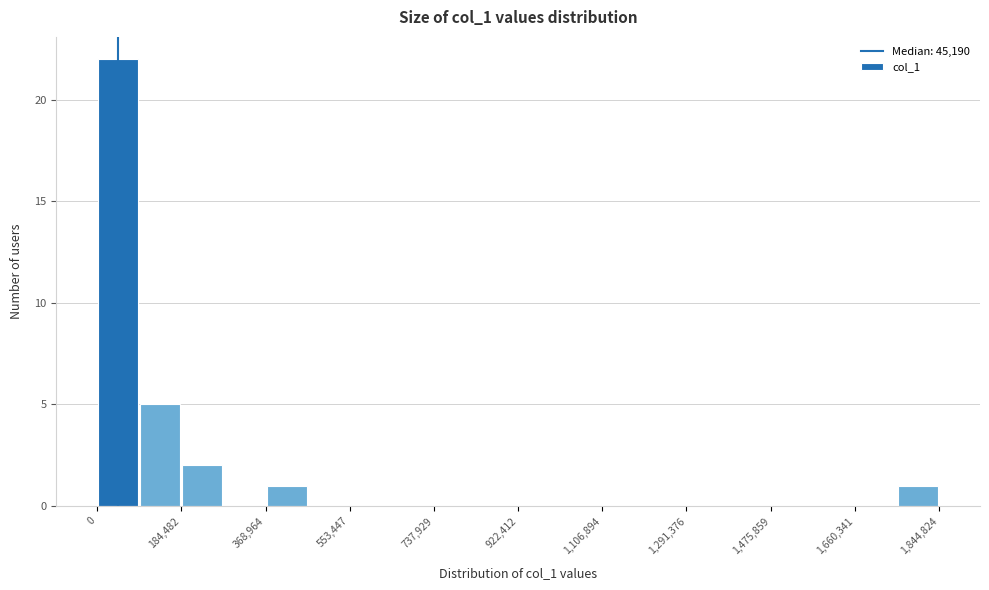

Over which range of the x-axis is the bar tallest?

0 to 100000